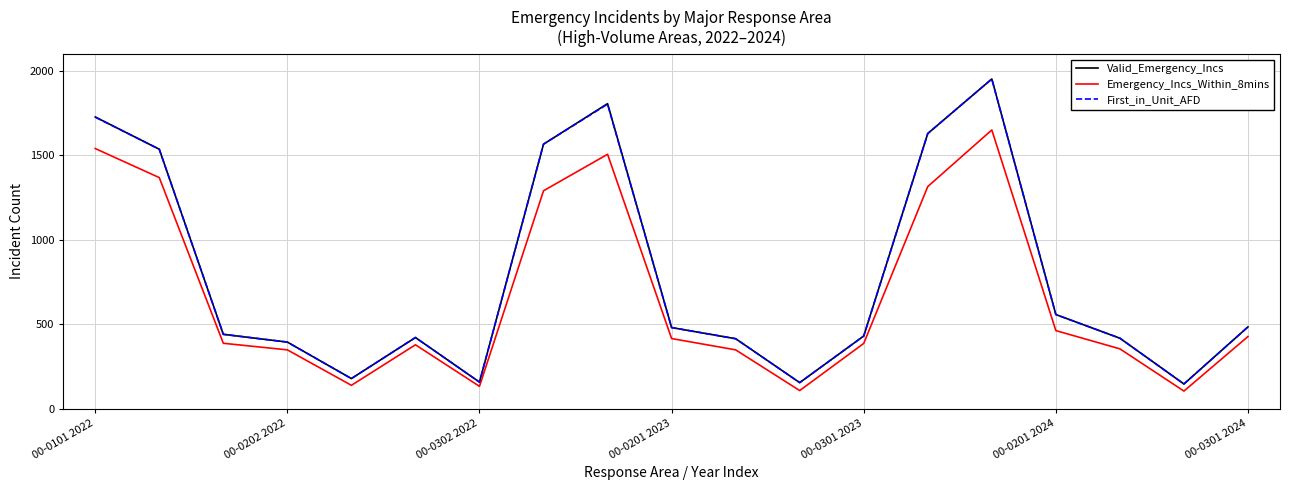

What is the lowest value of the Emergency_Incs_Within_8mins series?

104